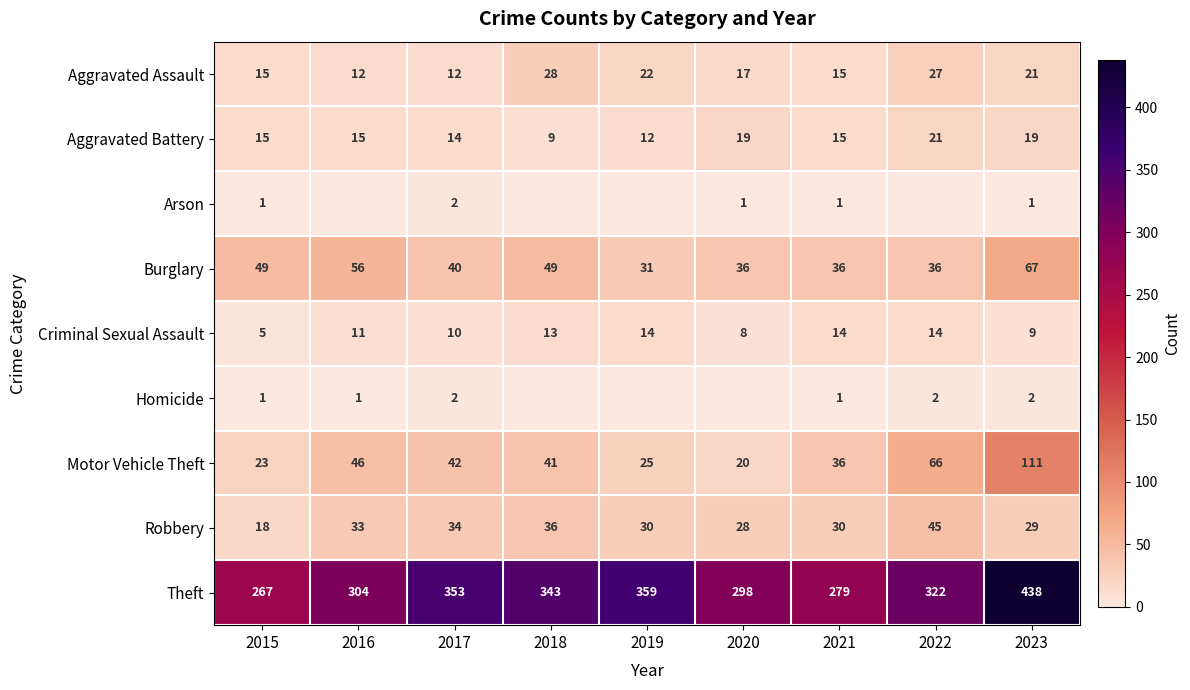

At which label does Motor Vehicle Theft reach its peak?

2023